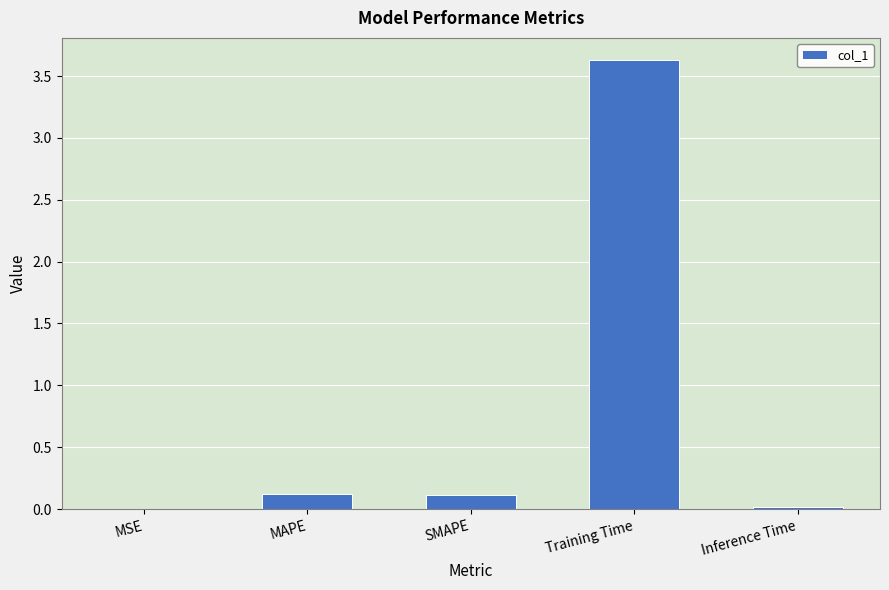

The value at Training Time is 3.6. True or false?

True